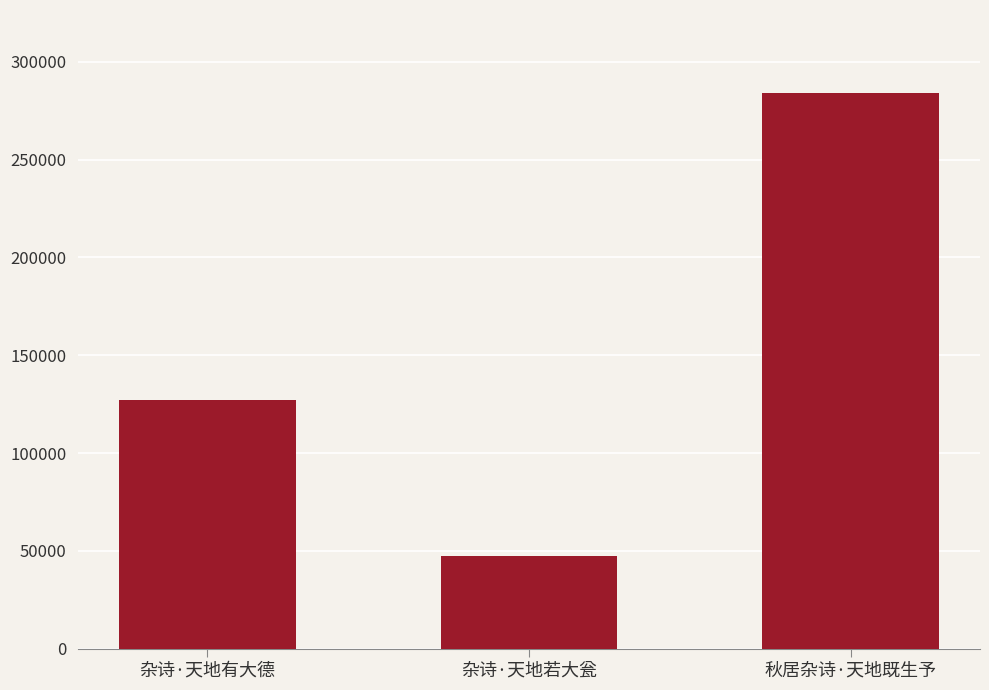

What is the change in value from 杂诗·天地有大德 to 杂诗·天地若大瓮?

-79618